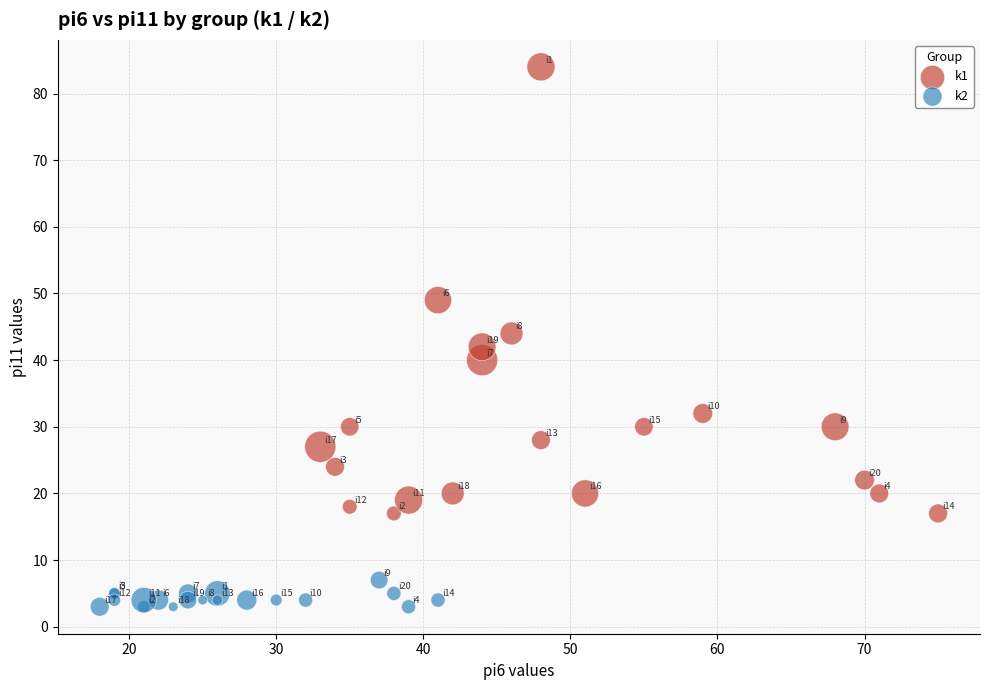

Which series has the largest Y range (max minus min)?

k1